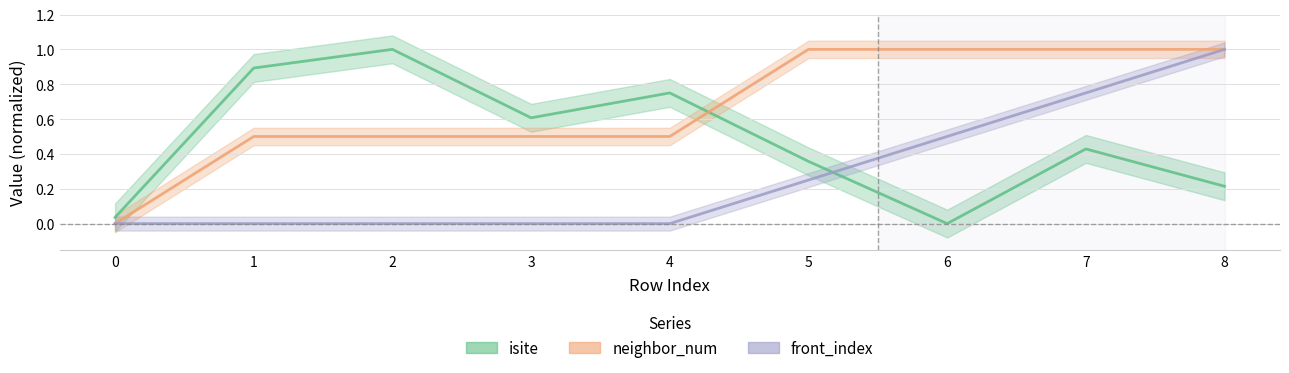

What is the difference between the isite values at 8 and 0?

0.2